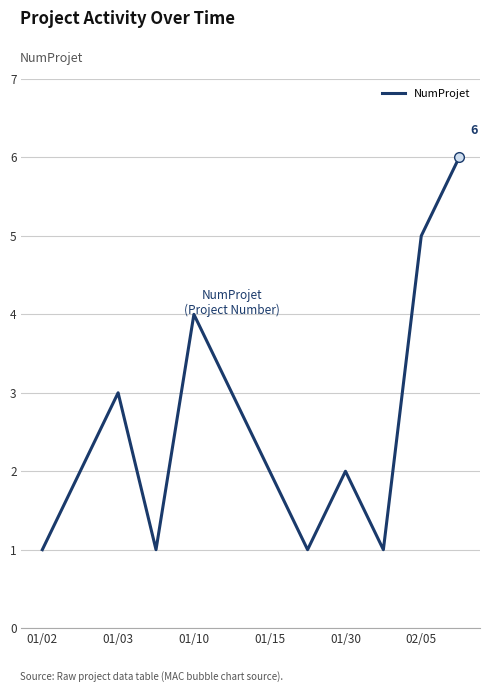

How many categories are shown in the chart?

12